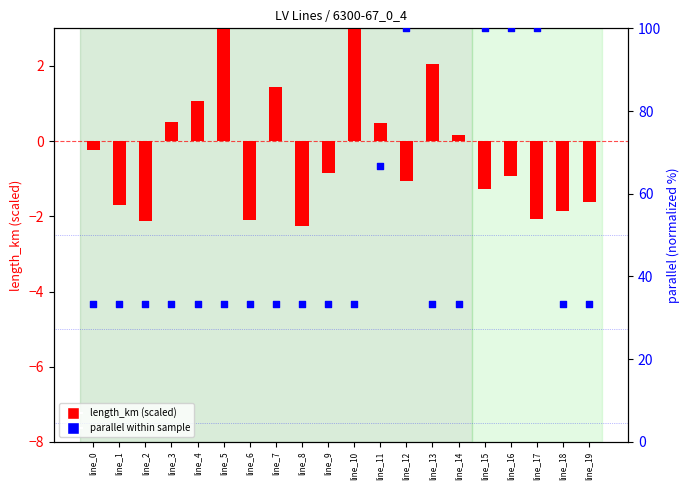

Is the value of length_km (scaled) at line_12 greater than the value of parallel (norm %) at line_6?

No